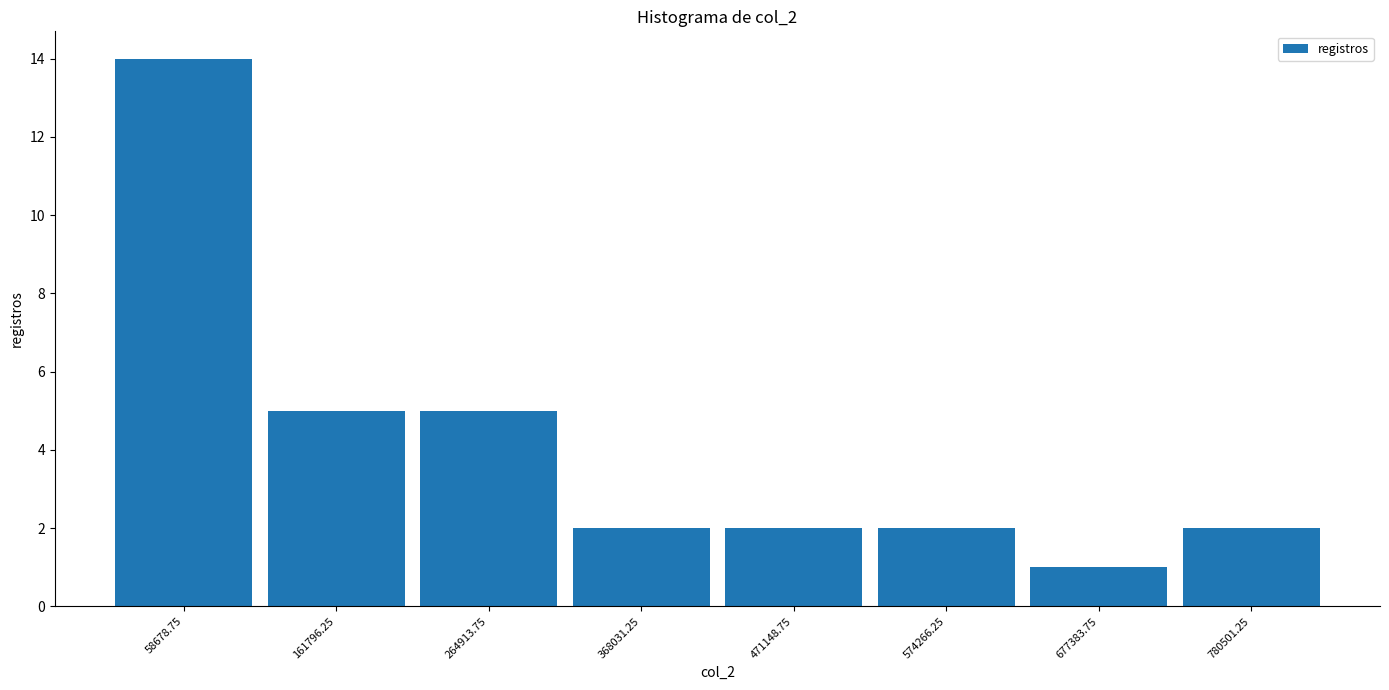

Which range on the x-axis has the tallest bar?

0 to 120000